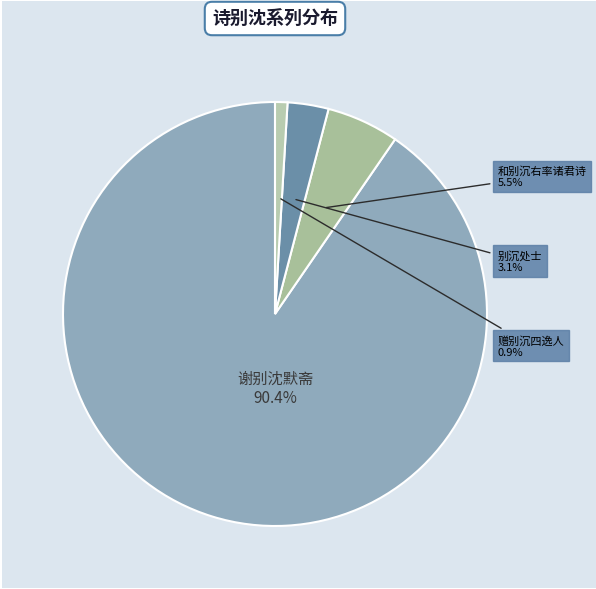

Count the number of slices in the pie.

4